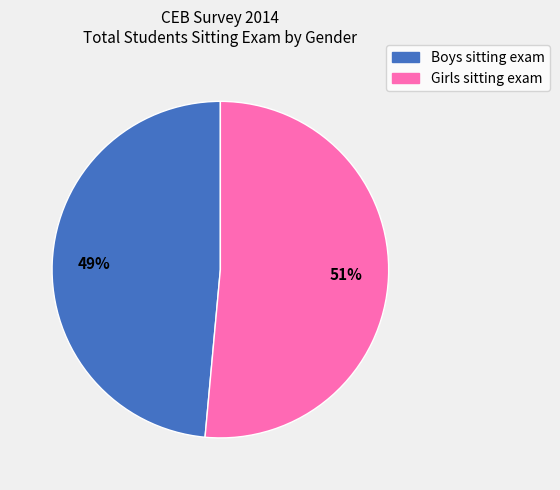

The Boys sitting exam slice represents 54% of the pie. True or false?

False